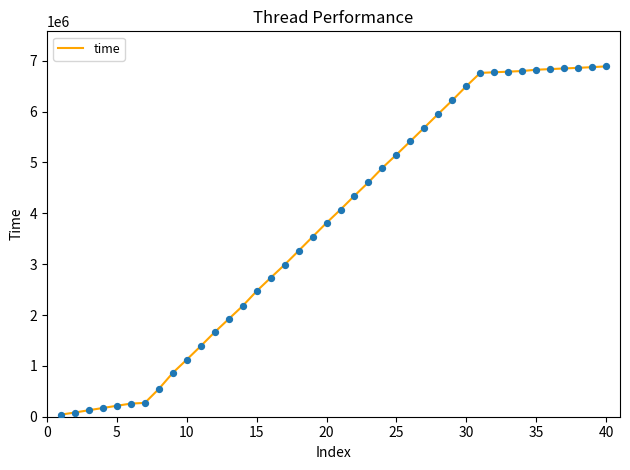

What is the greatest value displayed?

6890548